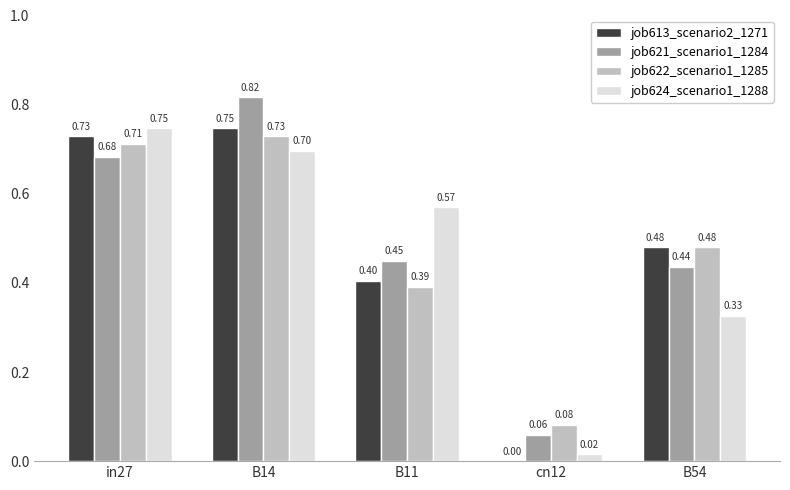

Count the number of data series in this chart.

4